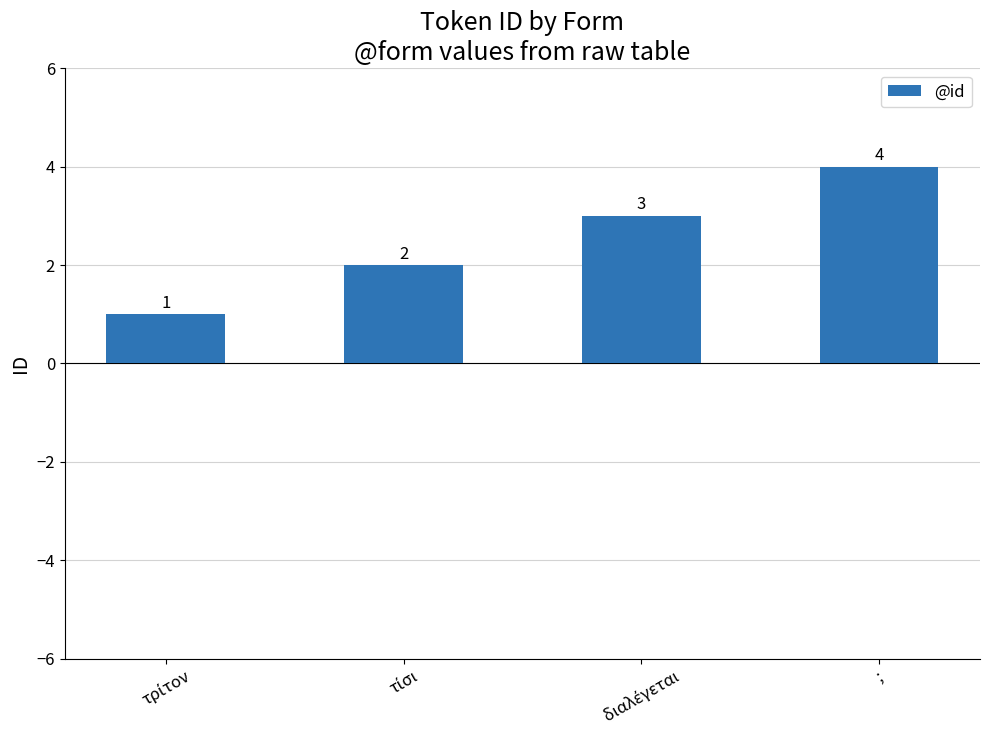

Reading left to right, list all the values displayed in this chart.

1	2	3	4